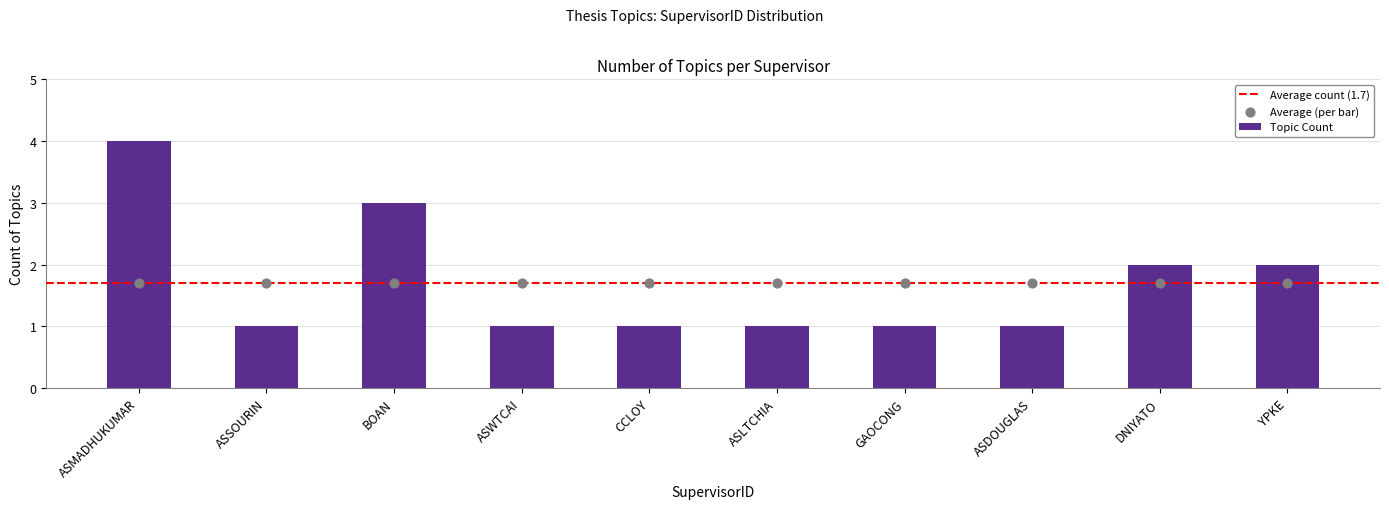

Between DNIYATO and BOAN, which is larger?

BOAN